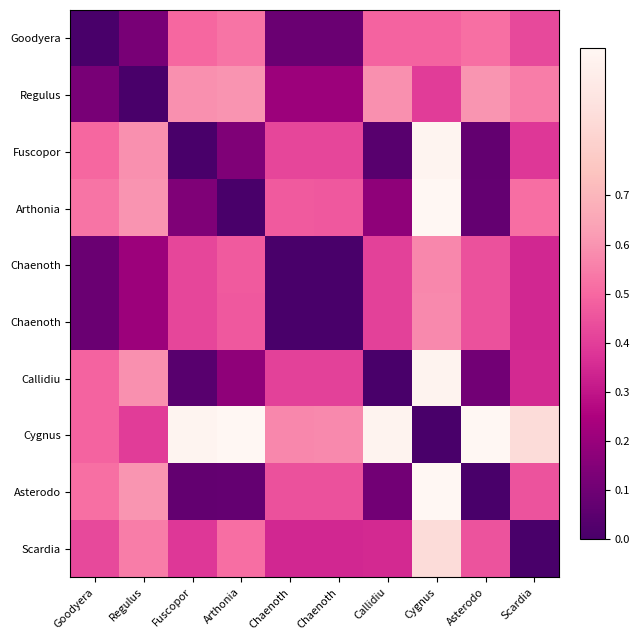

At how many categories does at least one series exceed 0?

10